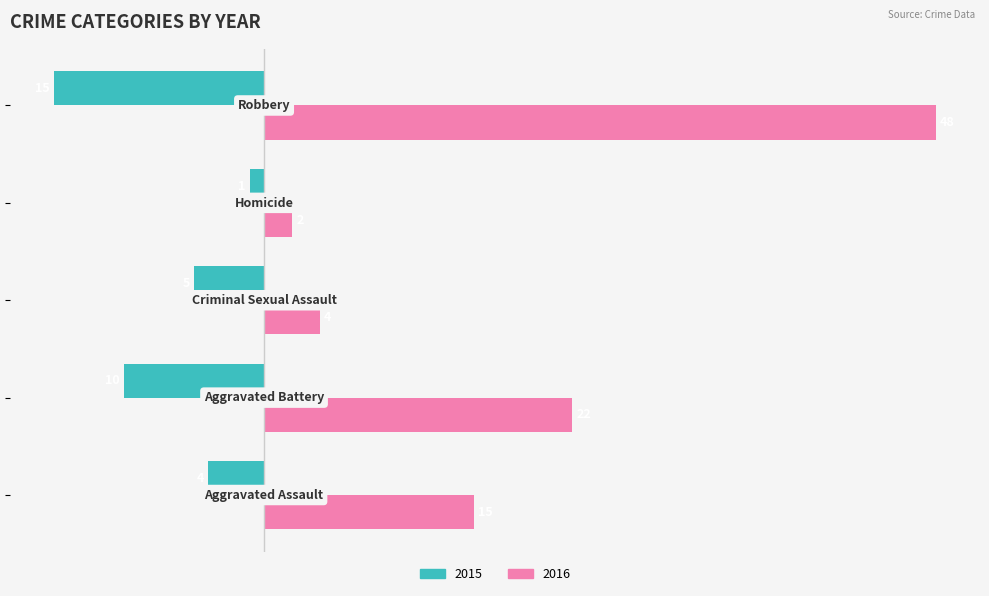

What is the maximum value shown in the chart?

48